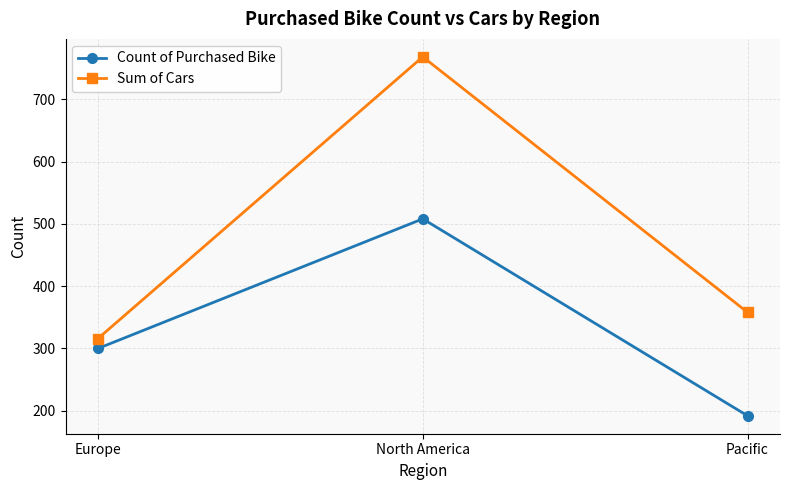

The value of Sum of Cars at North America is 1365. True or false?

False